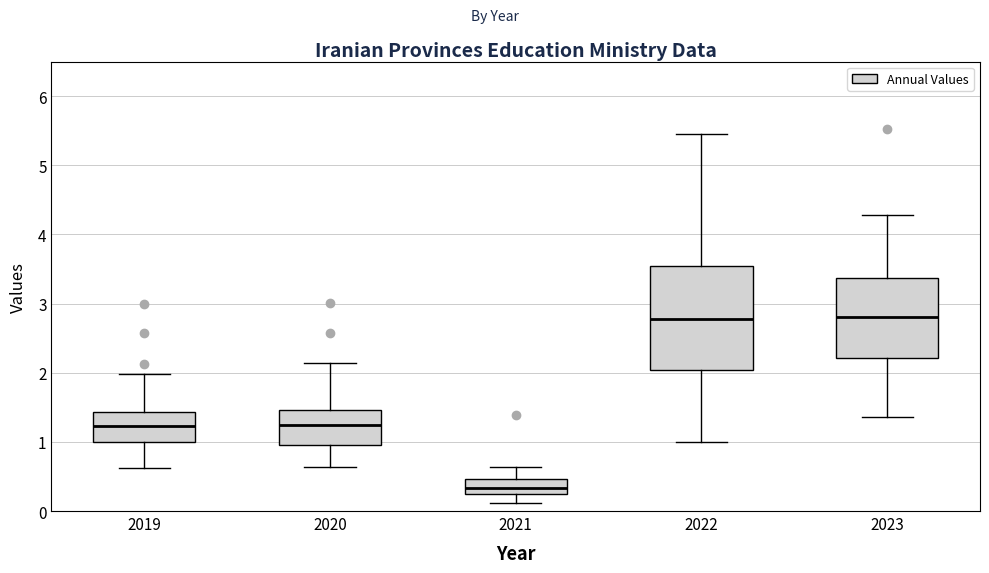

Reading left to right, transcribe this box plot: for each box, give where its median line is, the range the box spans, and where its two whiskers end, as read against the y-axis. The values are not printed on the chart, so give them approximately, as read against the axis.

2019: median 1.2, box 1.0 to 1.4, whiskers 0.6 to 2.0
2020: median 1.2, box 1.0 to 1.5, whiskers 0.6 to 2.1
2021: median 0.3, box 0.2 to 0.5, whiskers 0.1 to 0.6
2022: median 2.8, box 2.0 to 3.5, whiskers 1.0 to 5.4
2023: median 2.8, box 2.2 to 3.4, whiskers 1.4 to 4.3